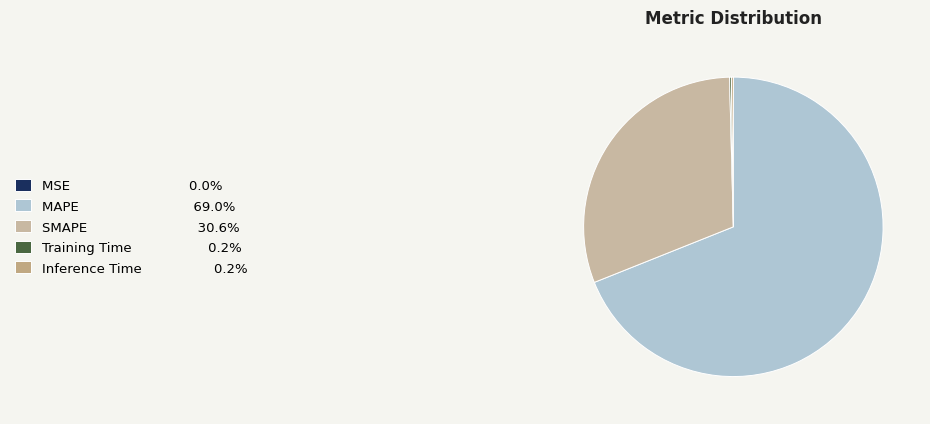

Which category has the smallest portion of the pie?

MSE